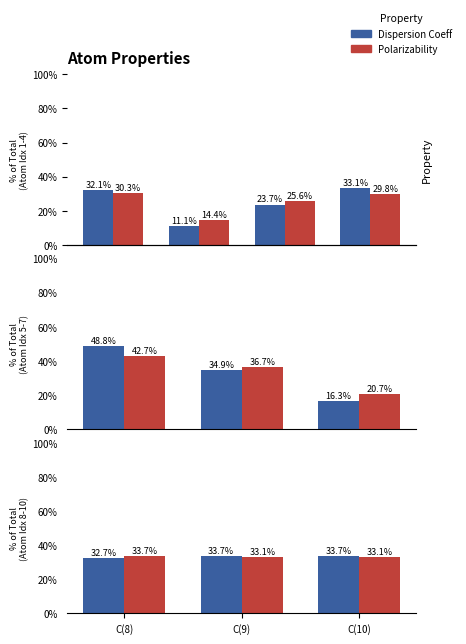

Count the Polarizability values in the range 33 to 34.

3